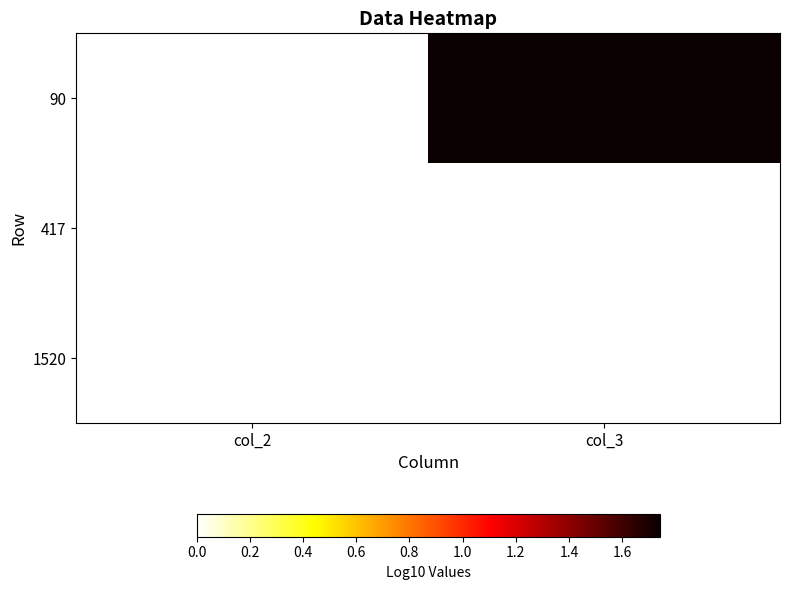

How many series are shown in this chart?

3